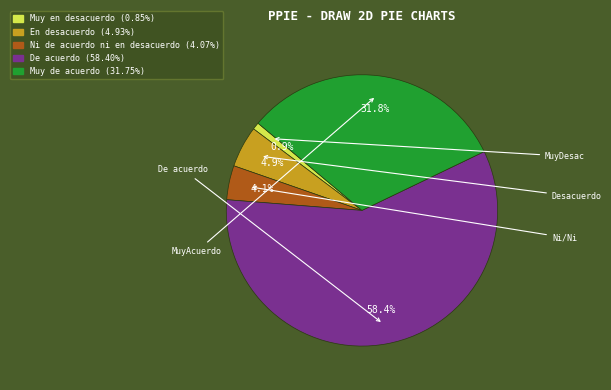

The Muy en desacuerdo slice represents 1% of the pie. True or false?

True